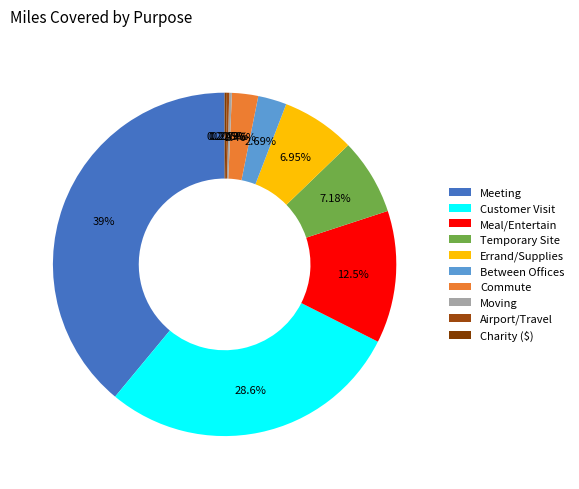

Which slice is the largest?

Meeting